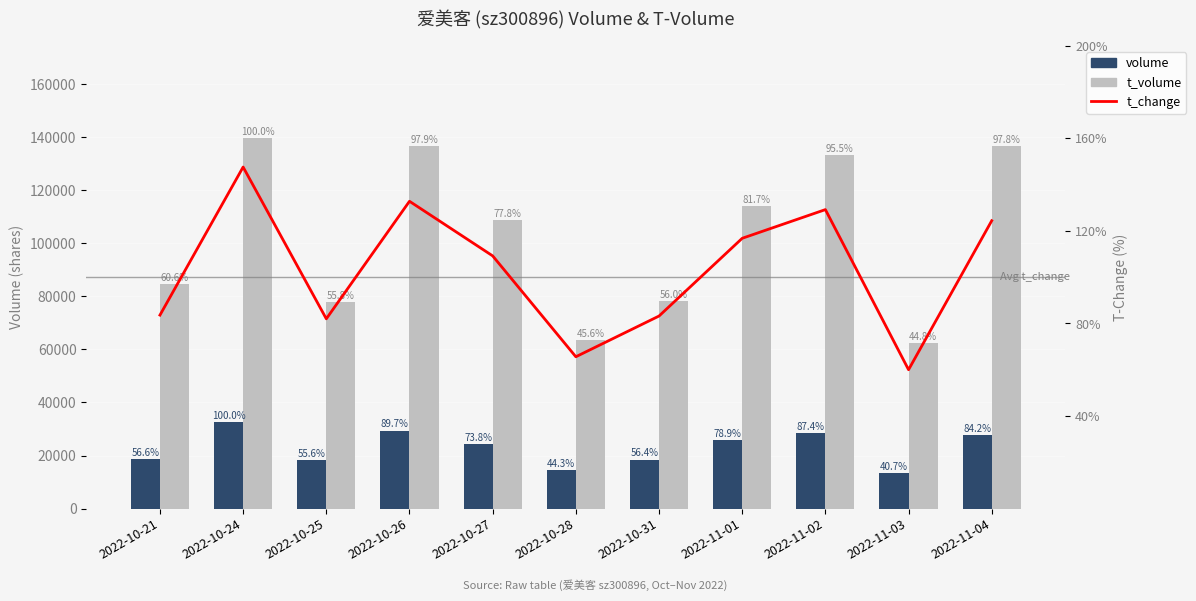

At 2022-10-26, list the series in order from largest to smallest.

t_volume, volume, t_change